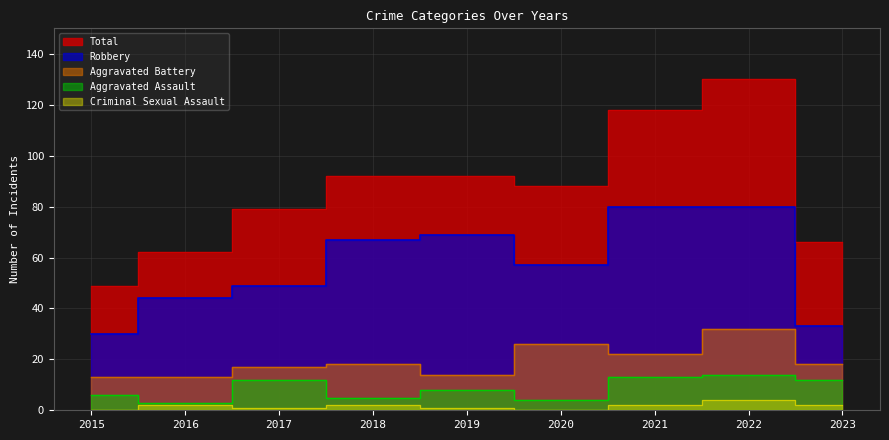

Count the Criminal Sexual Assault values in the range 1 to 2.

6